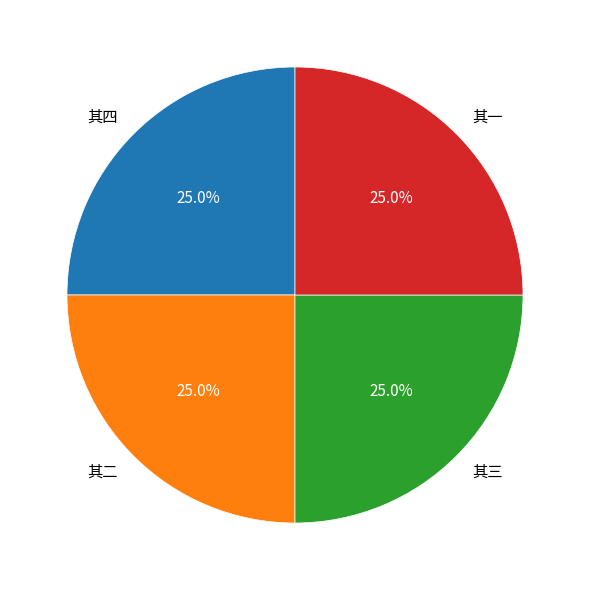

Is there a majority slice in this chart?

No